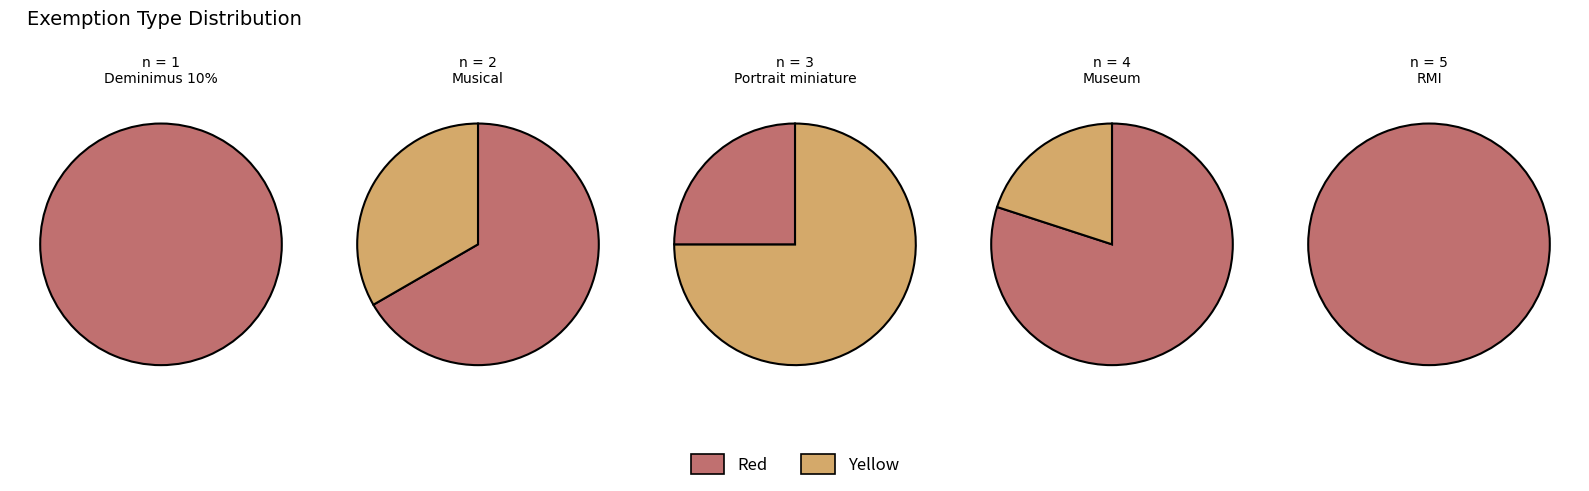

Rank the categories by value from lowest to highest.

Deminimus 10%, Musical, Portrait miniature, Museum, RMI